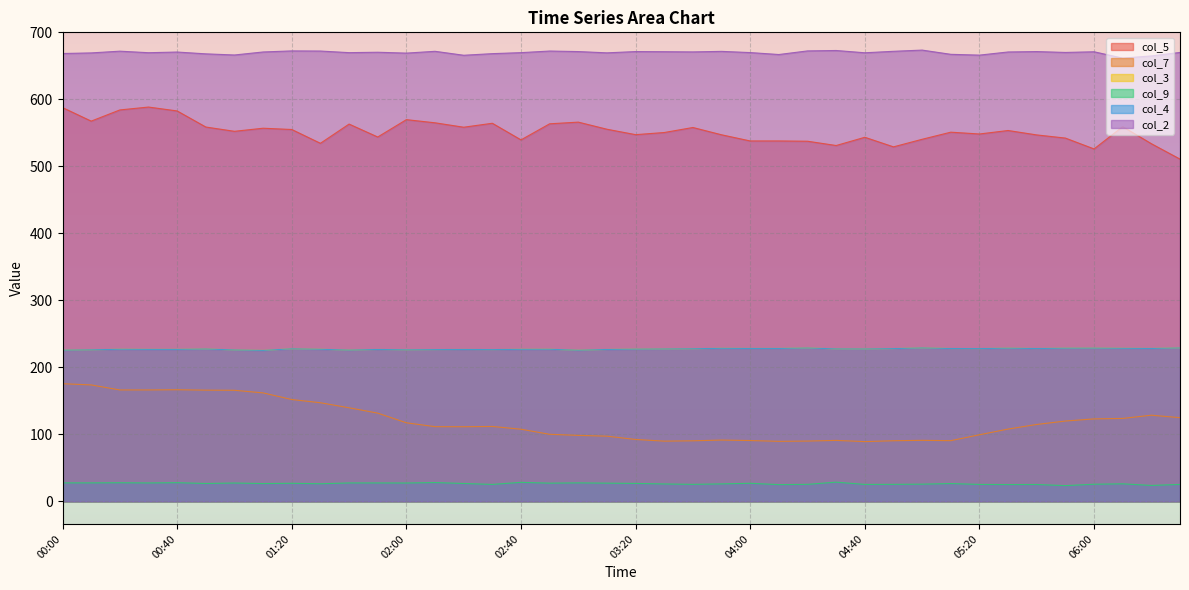

Which series has the largest total across all categories?

col_2